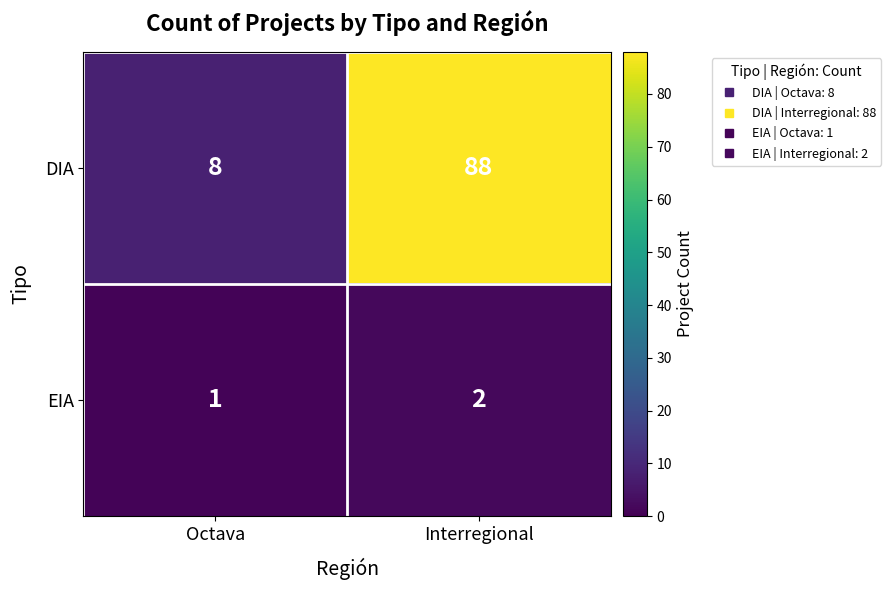

How many series are shown in this chart?

2